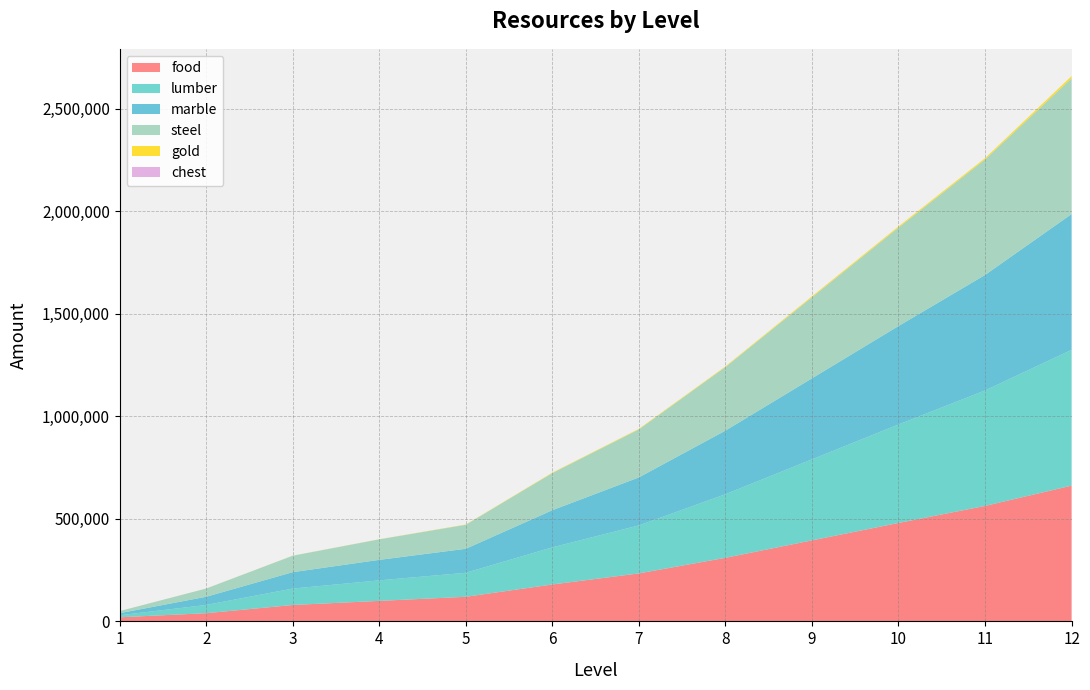

Reading right to left, what are all the values shown in this chart?

gold: 10800	6400	5600	4800	3000	2600	2200	1200	600	400	200	100
food: 662000	563000	480000	395000	310000	234000	180000	120000	100000	80000	40000	20000
lumber: 662000	563000	480000	395000	310000	234000	181000	117000	100000	80000	40000	10000
marble: 662000	563000	480000	395000	310000	234000	181000	117000	100000	80000	40000	10000
steel: 662000	563000	480000	395000	310000	234000	181000	117000	100000	80000	40000	10000
chest: 20	20	20	20	20	20	20	20	20	20	20	20